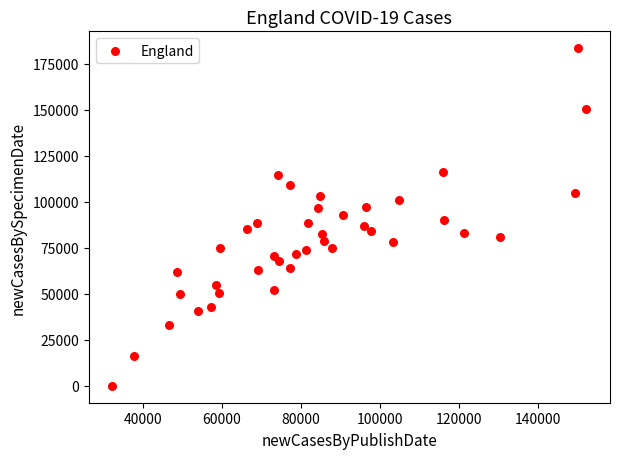

What is the range of X values (max minus min)?

119990